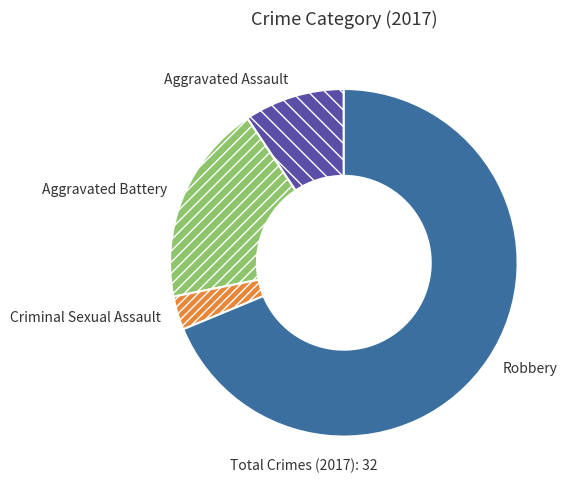

Approximately how many times larger is the value at Aggravated Battery compared to Criminal Sexual Assault?

6.0